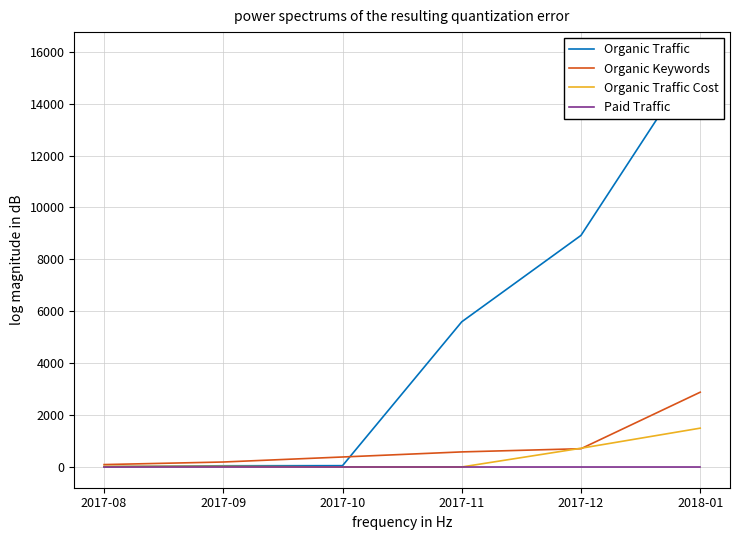

True or false: Paid Traffic and Organic Traffic intersect in this chart.

False